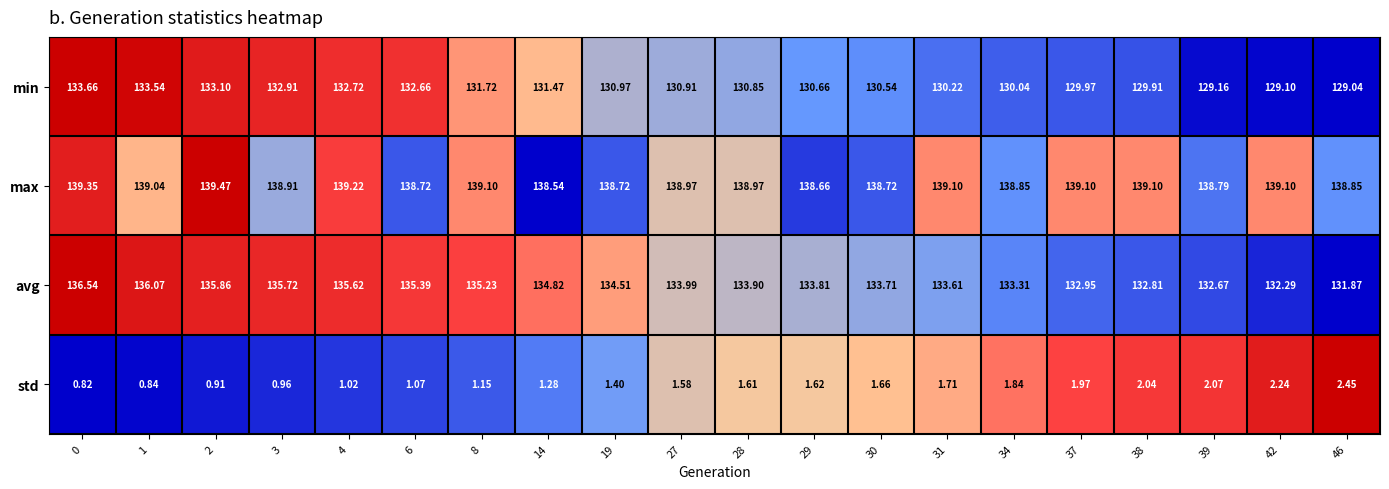

List the series in order of their peak value, lowest first.

std, min, avg, max